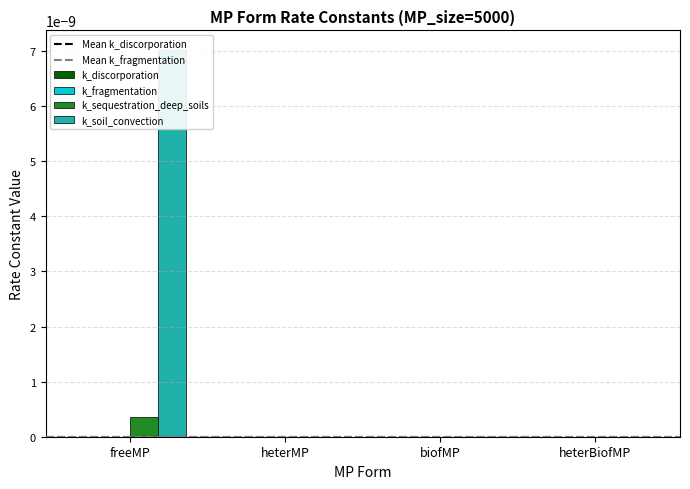

Between heterMP and biofMP, which series saw the biggest shift?

k_soil_convection